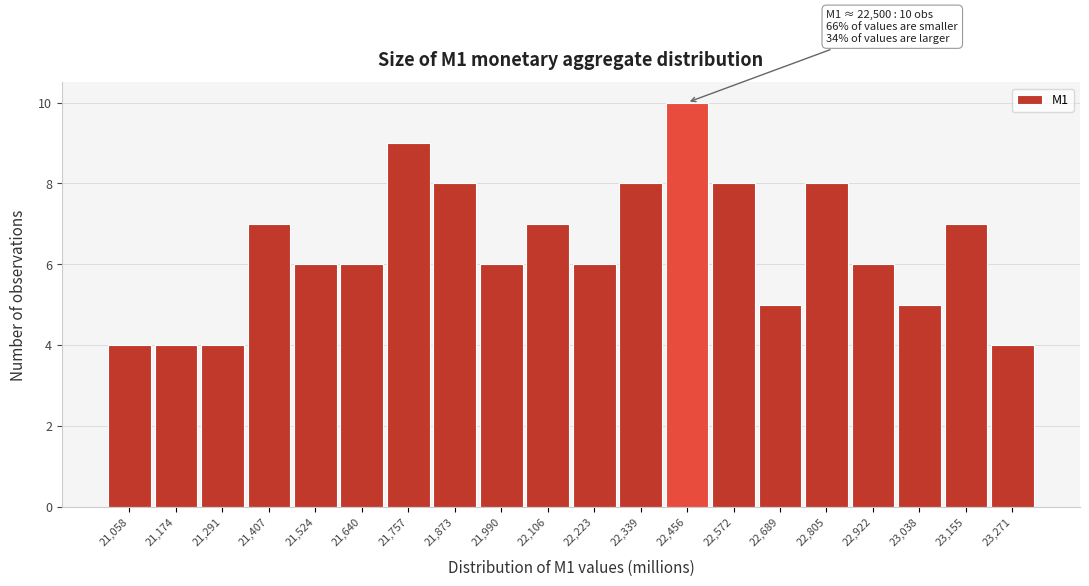

Over which range of the x-axis is the bar tallest?

22400 to 22520